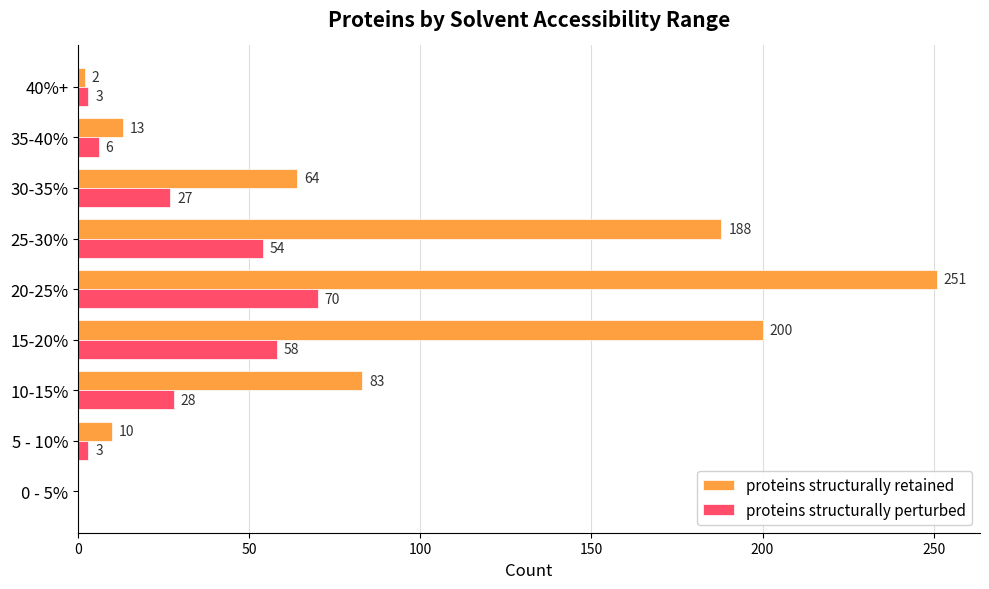

At which label is proteins structurally retained closest to 125?

10-15%